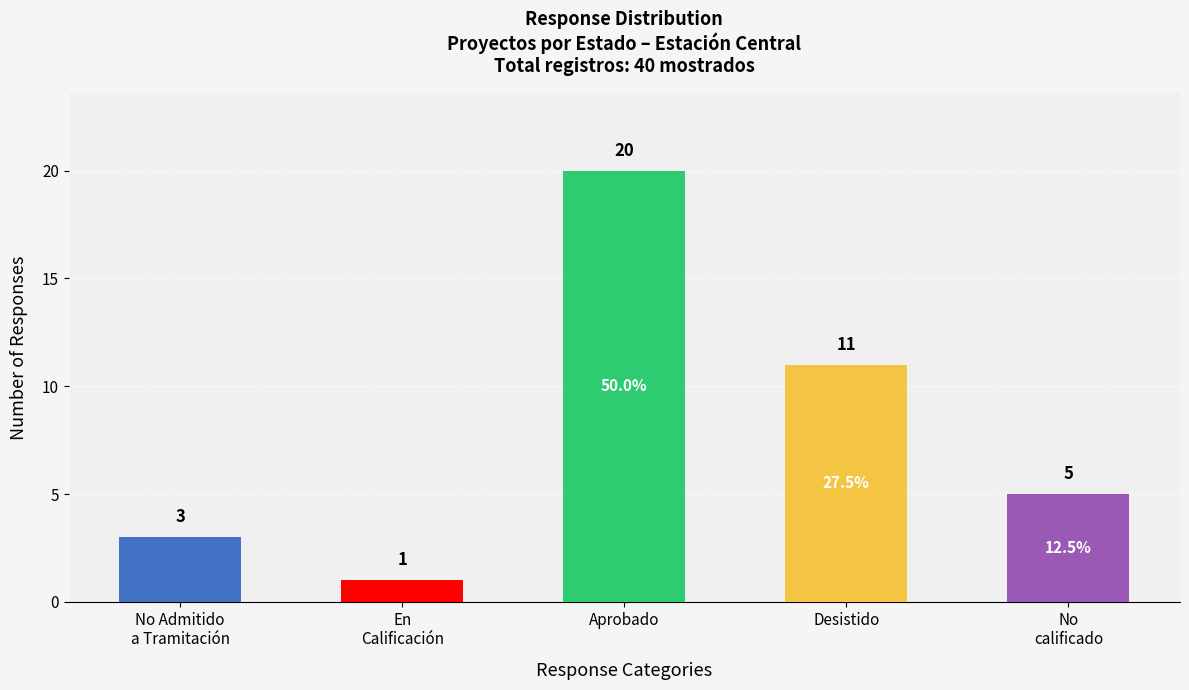

How many values exceed 5?

2